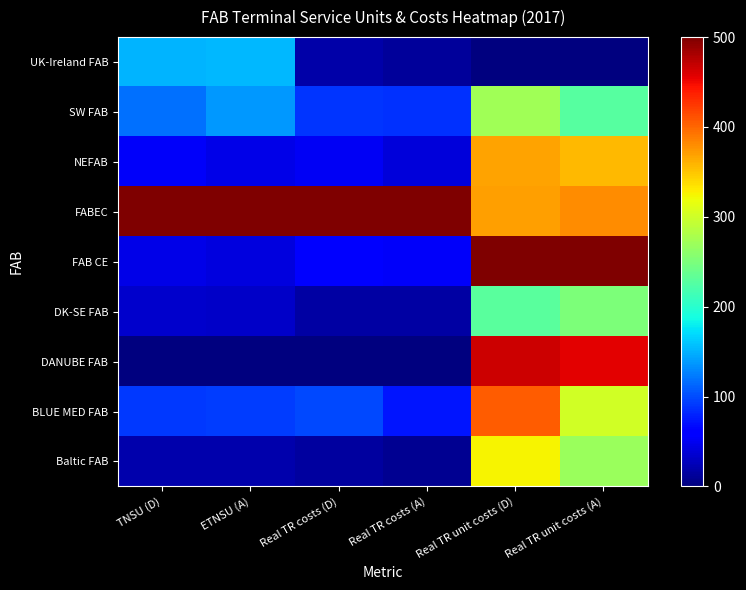

What is the spread (max minus min) of values at TNSU (D)?

500.0